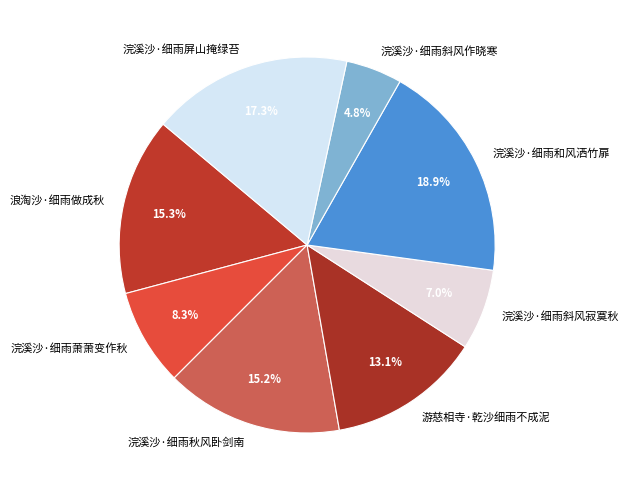

Which has a higher value, 浣溪沙·细雨秋风卧剑南 or 浣溪沙·细雨斜风寂寞秋?

浣溪沙·细雨秋风卧剑南